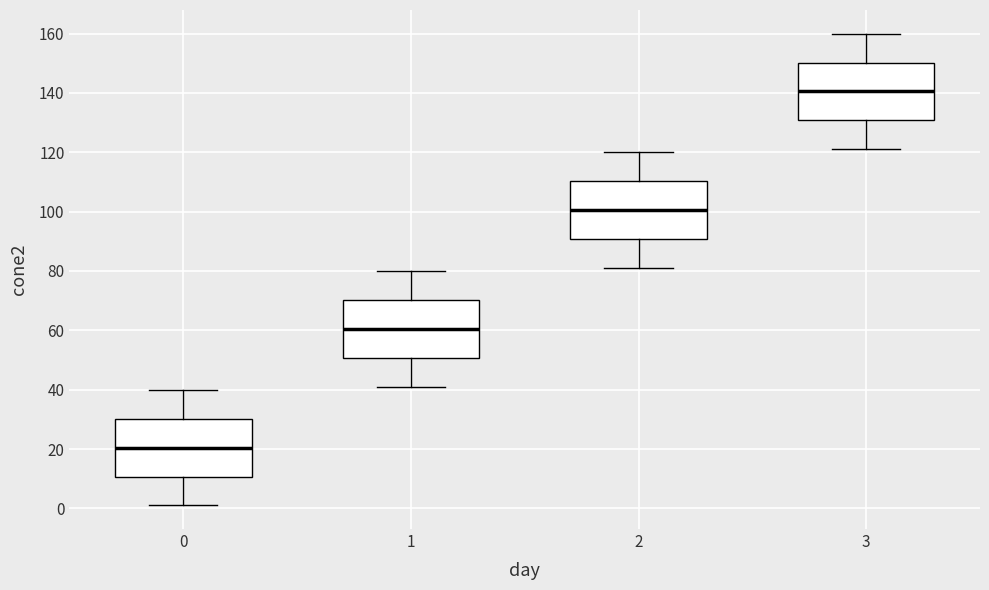

Which box's median line is the highest?

3